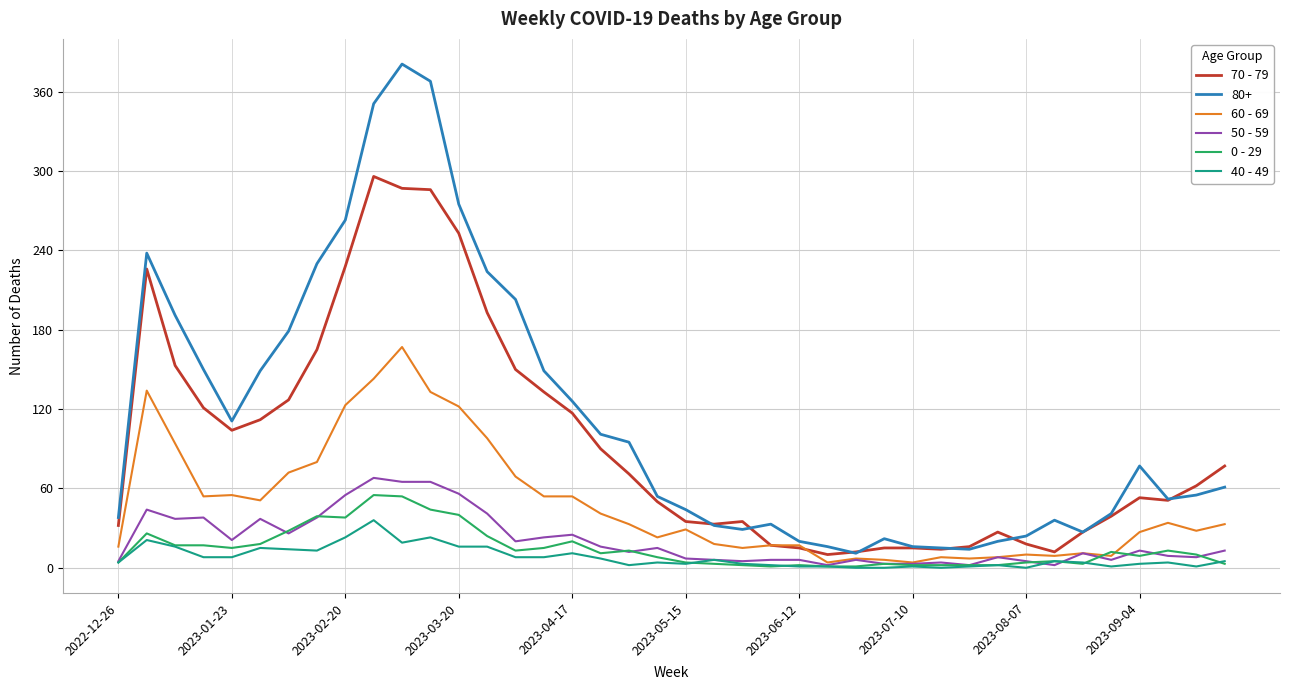

Which series has the largest total across all categories?

80+